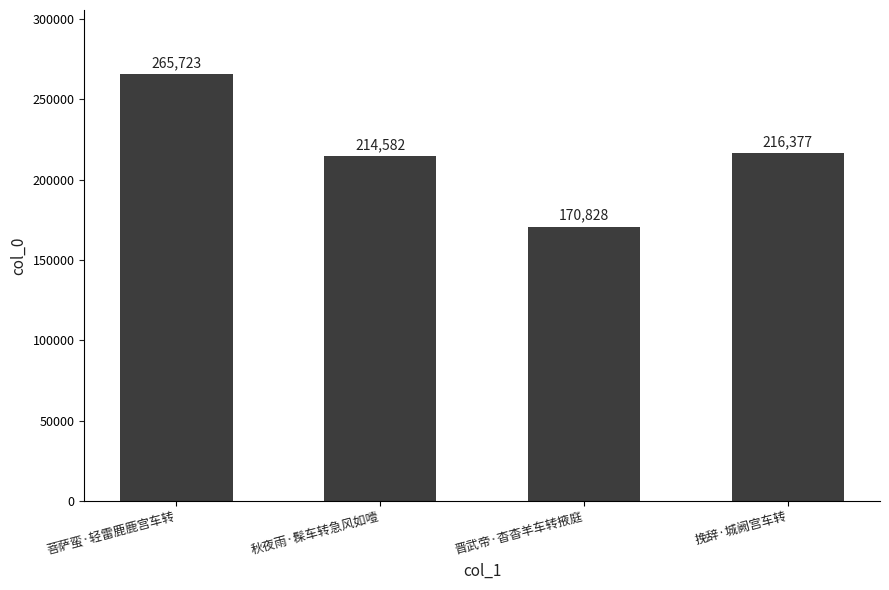

How many bars are there in total?

4